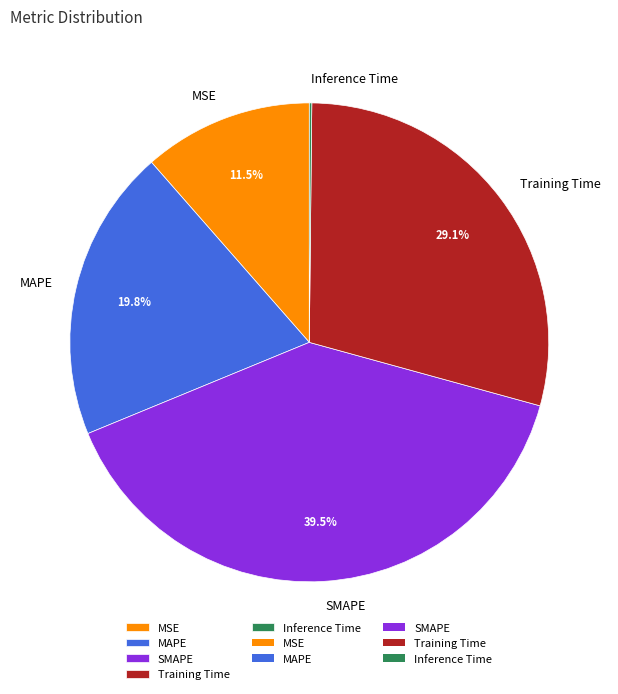

Does any single category account for the majority?

No